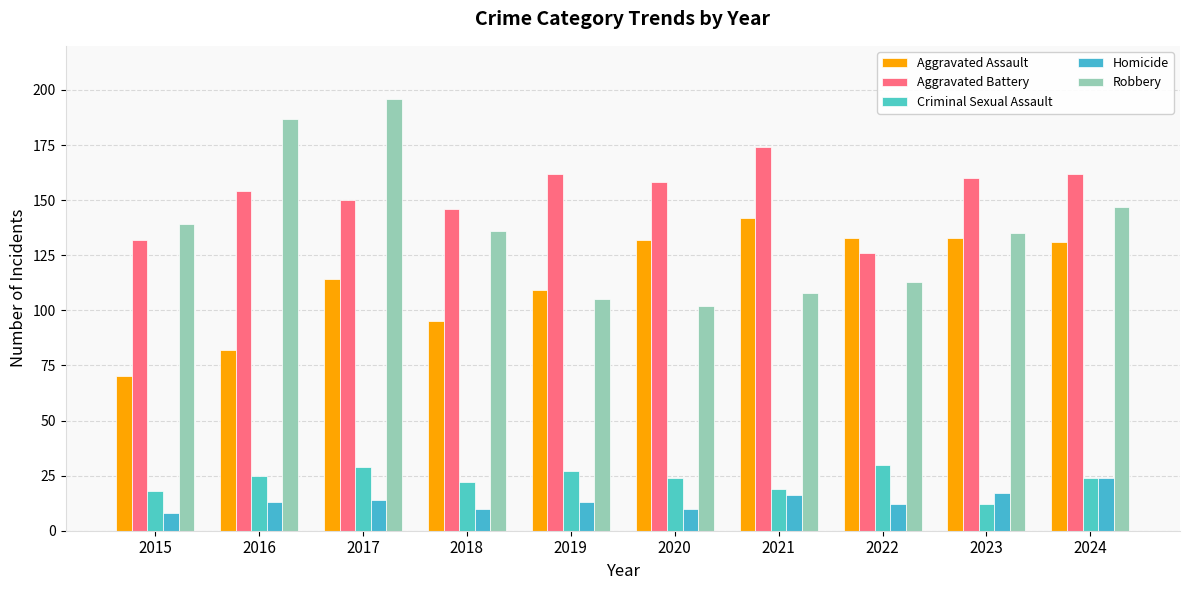

The value of Aggravated Battery at 2016 is 154. True or false?

True